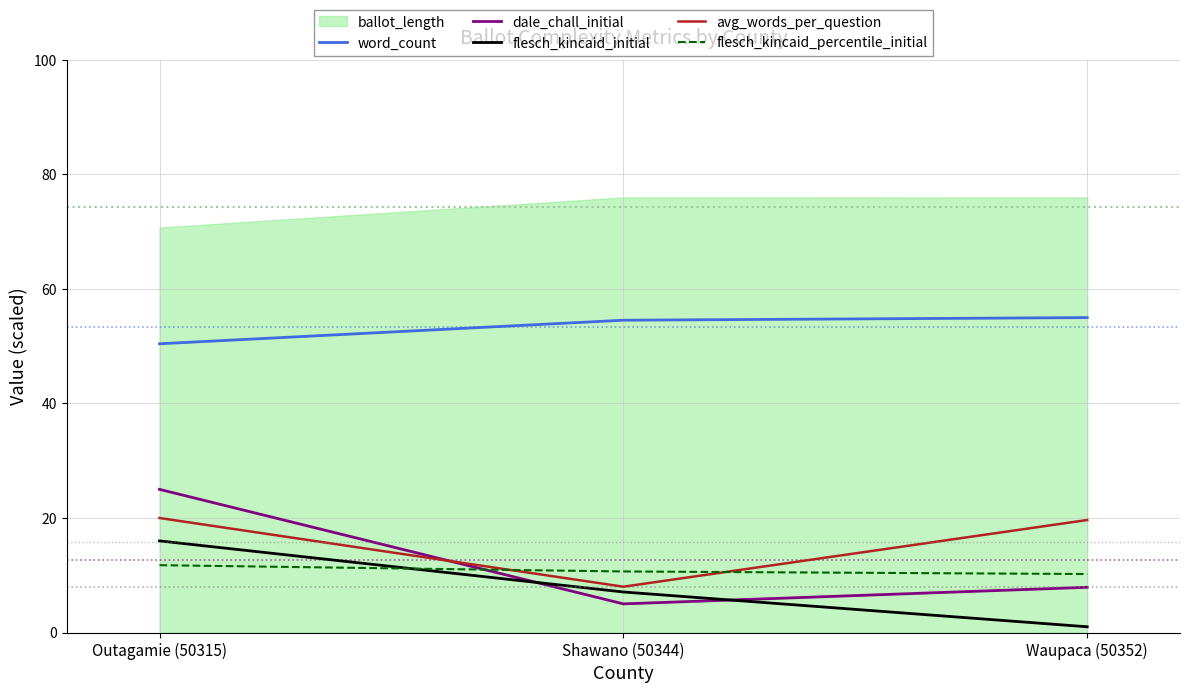

What is the label of the 1st point from the right?

Waupaca (50352)